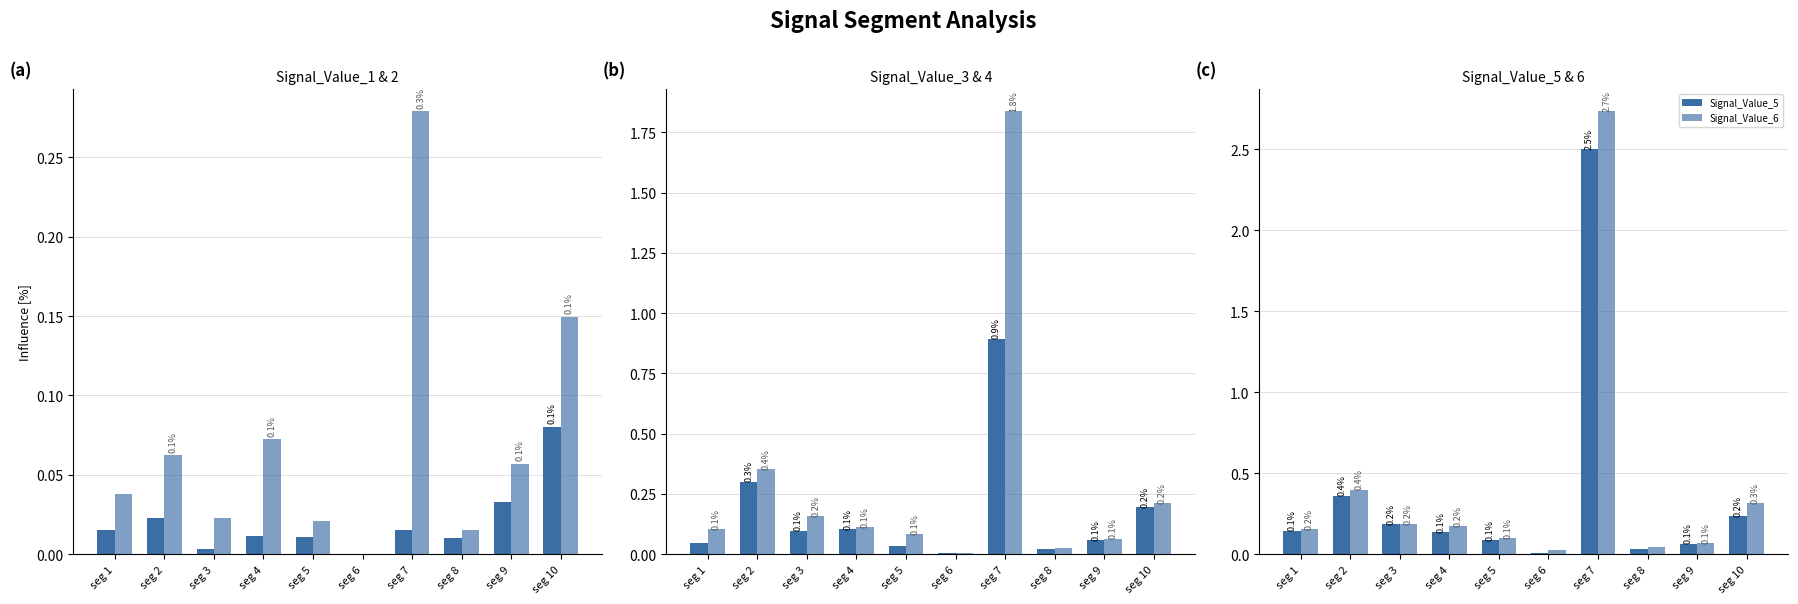

What is the maximum value shown in the chart?

2.7